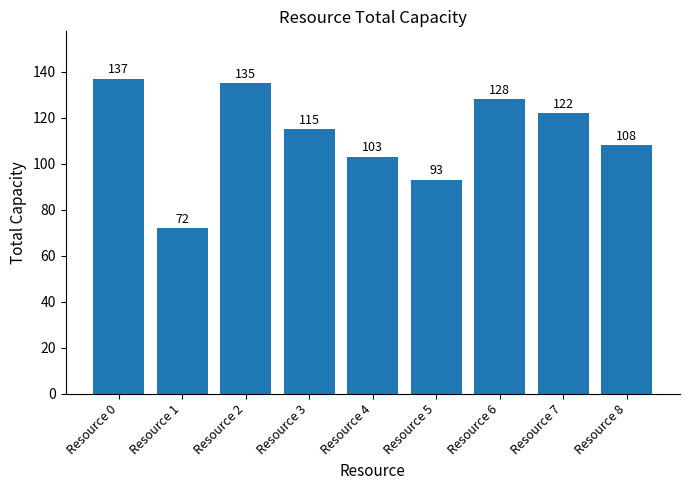

How many distinct data groups are displayed?

1